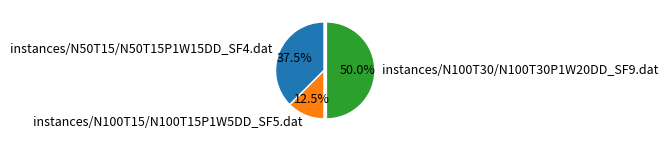

How many slices are in this pie chart?

3